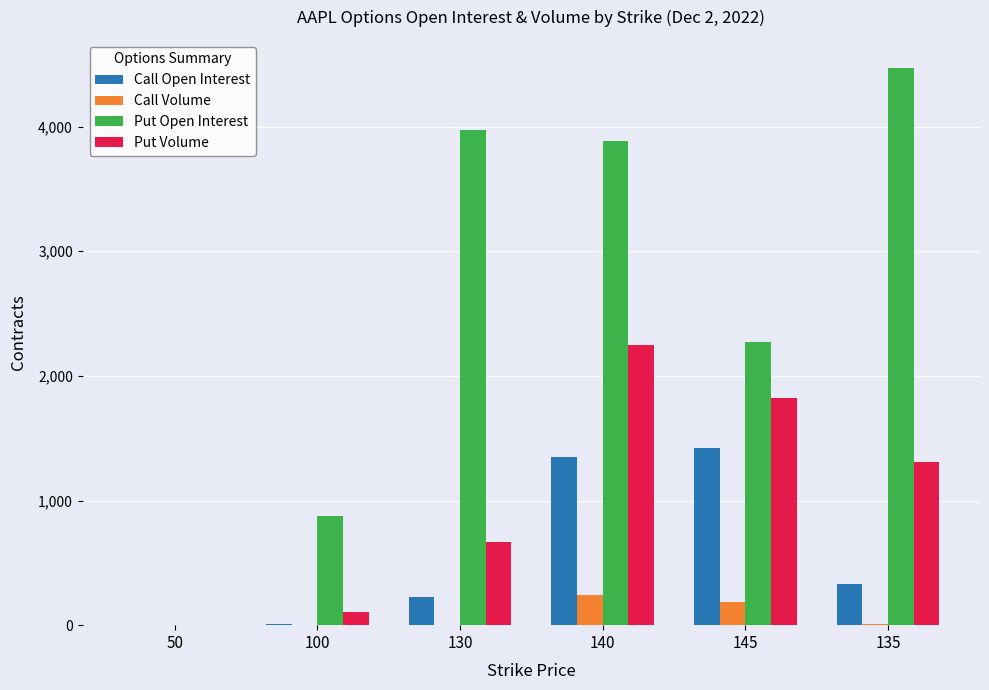

What is the sum of all Call Volume values?

439